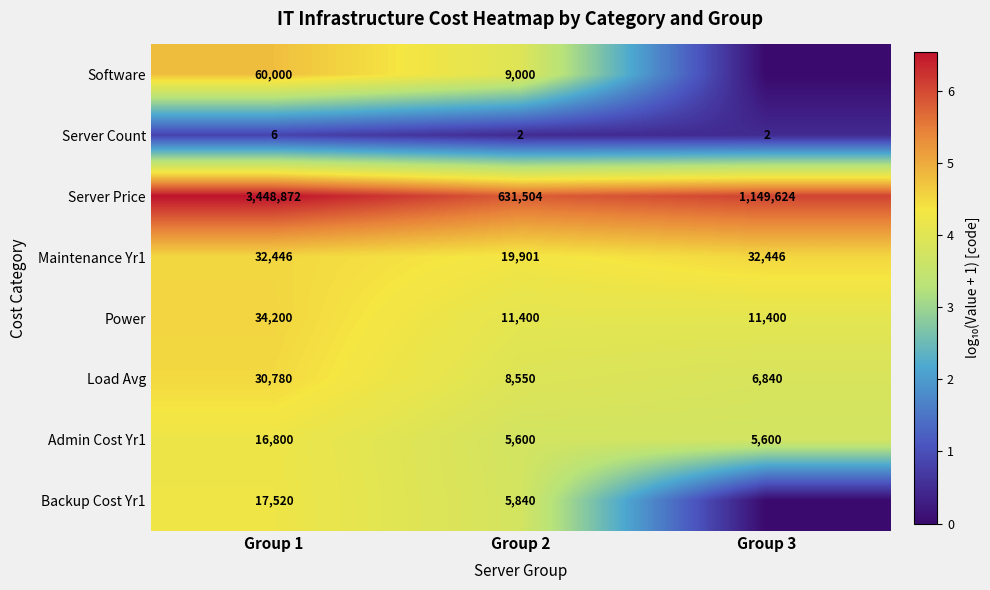

At Group 1, list the series in order from smallest to largest.

Server Count, Admin Cost Yr1, Backup Cost Yr1, Load Avg, Maintenance Yr1, Power, Software, Server Price